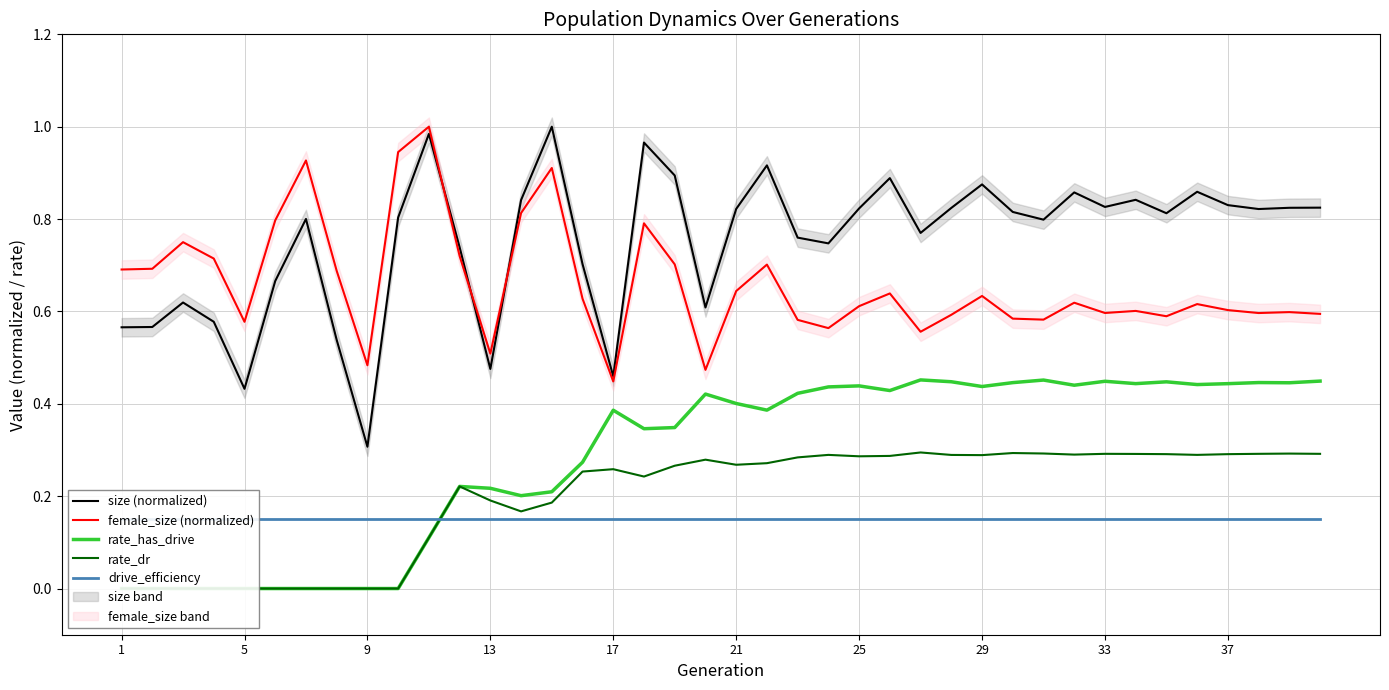

The female_size (normalized) series shows 0.9 at 25. True or false?

False